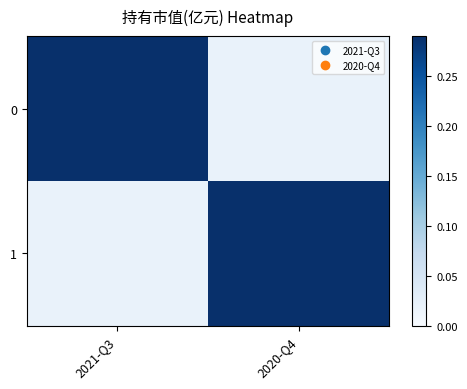

At which category is the sum across all series the highest?

2021-Q3